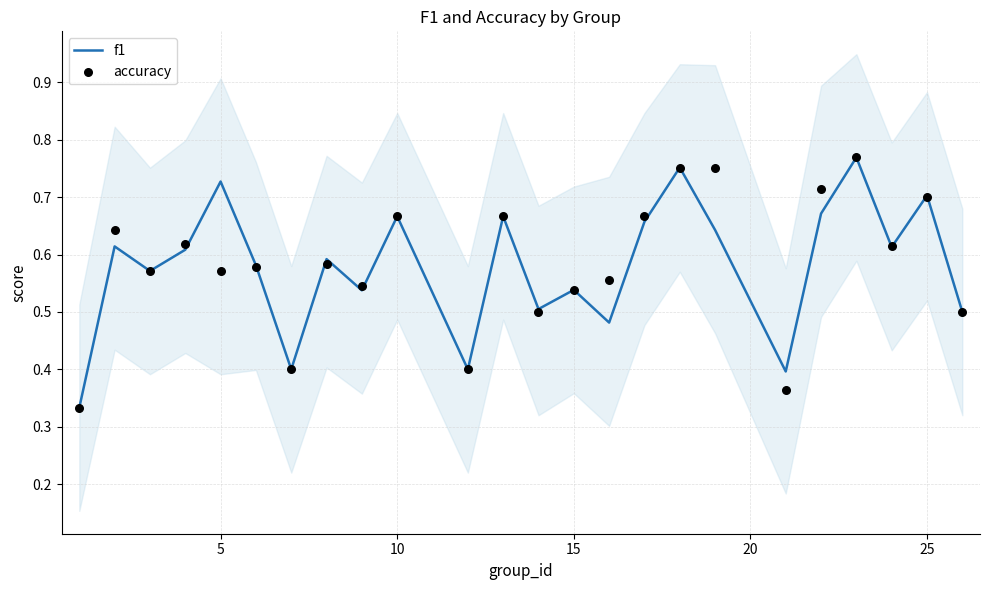

Which series has the largest total across all categories?

accuracy